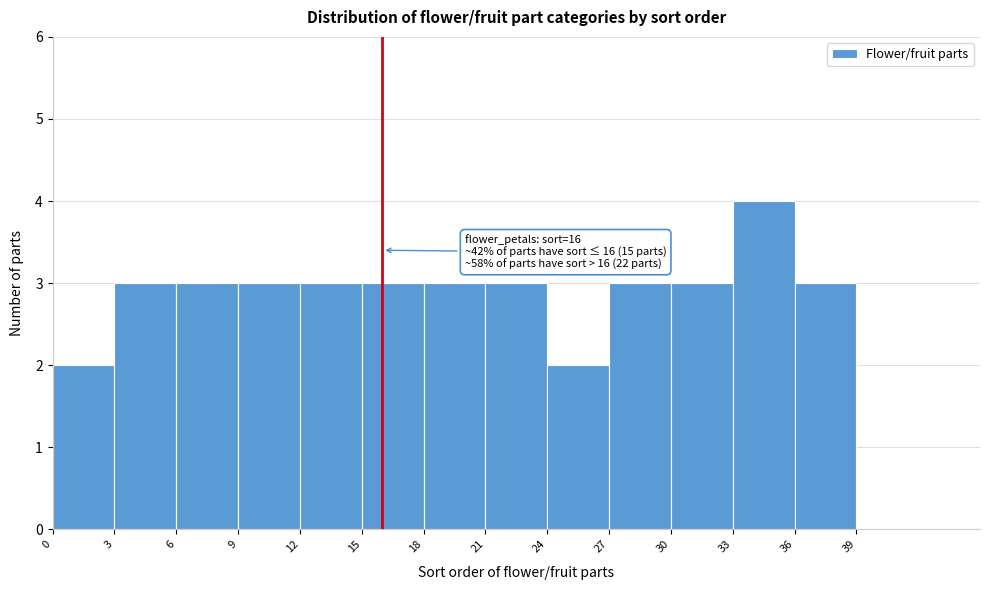

Which range on the x-axis has the tallest bar?

33 to 36